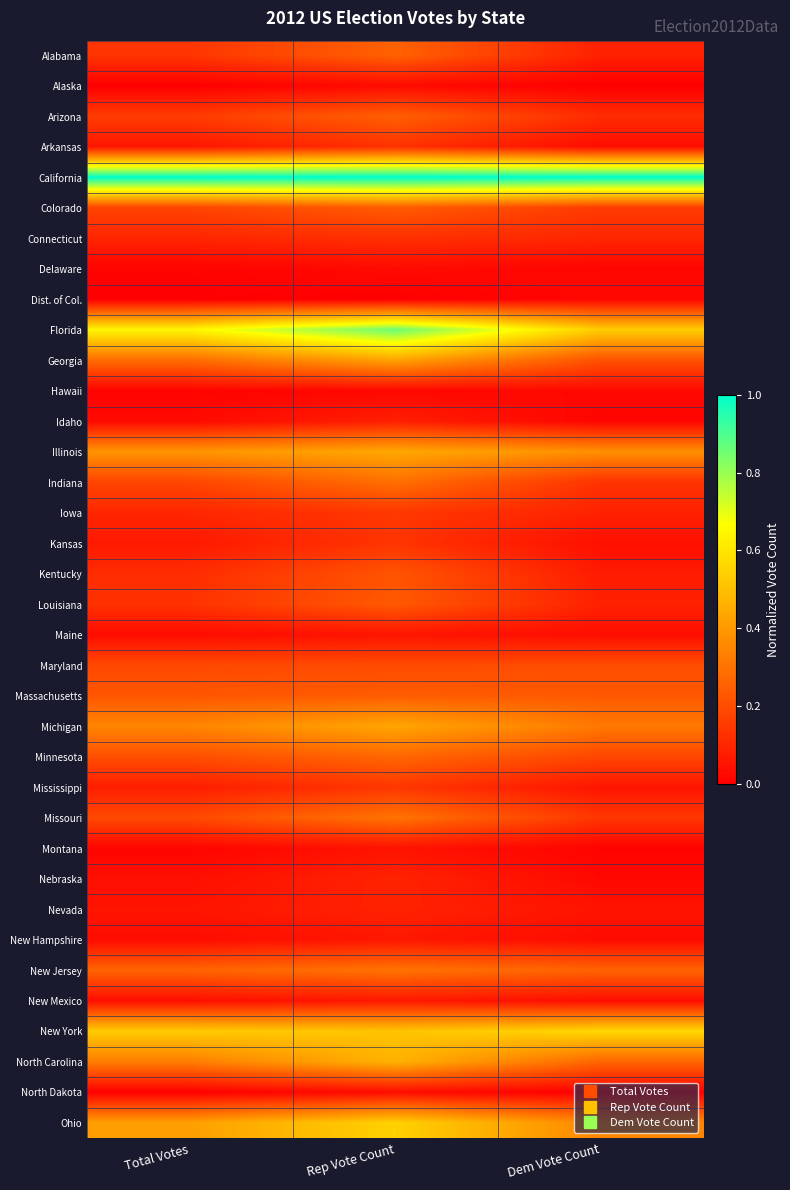

Which label corresponds to the smallest value in the chart?

Dem Vote Count